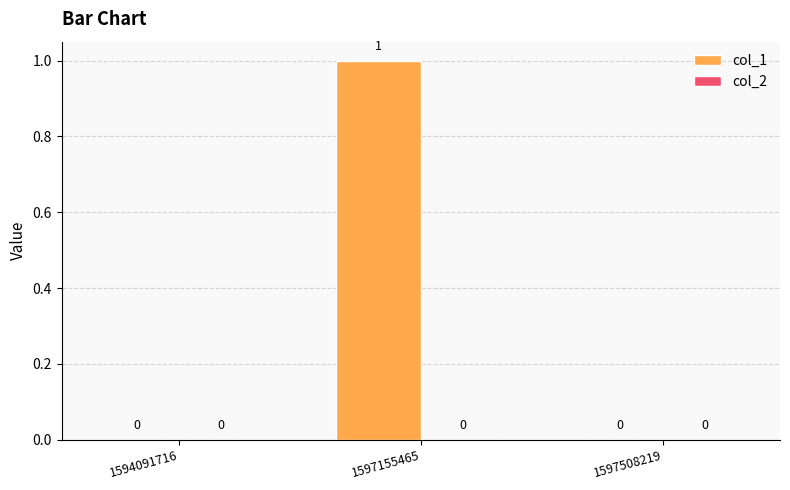

What is the change in value from 1594091716 to 1597155465?

+1